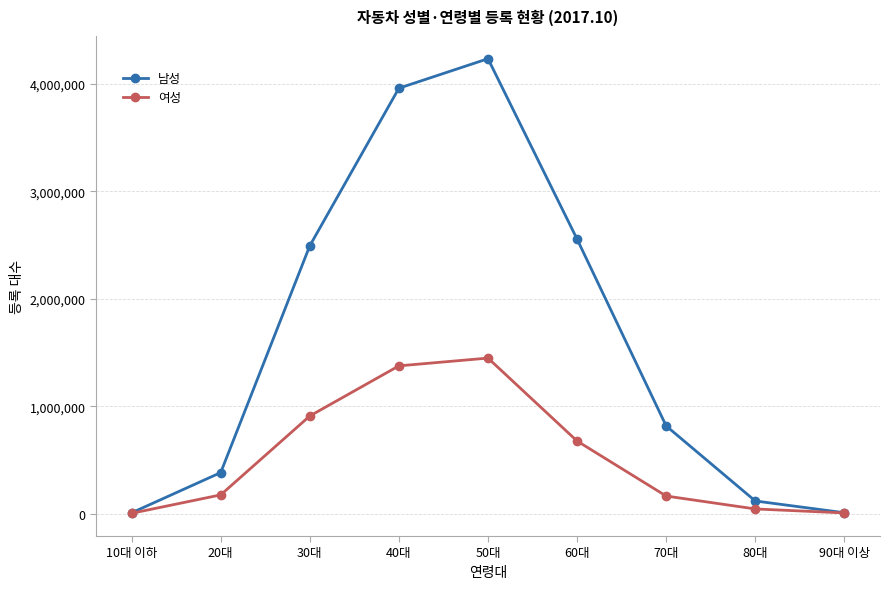

What is the minimum value shown in the chart?

5376